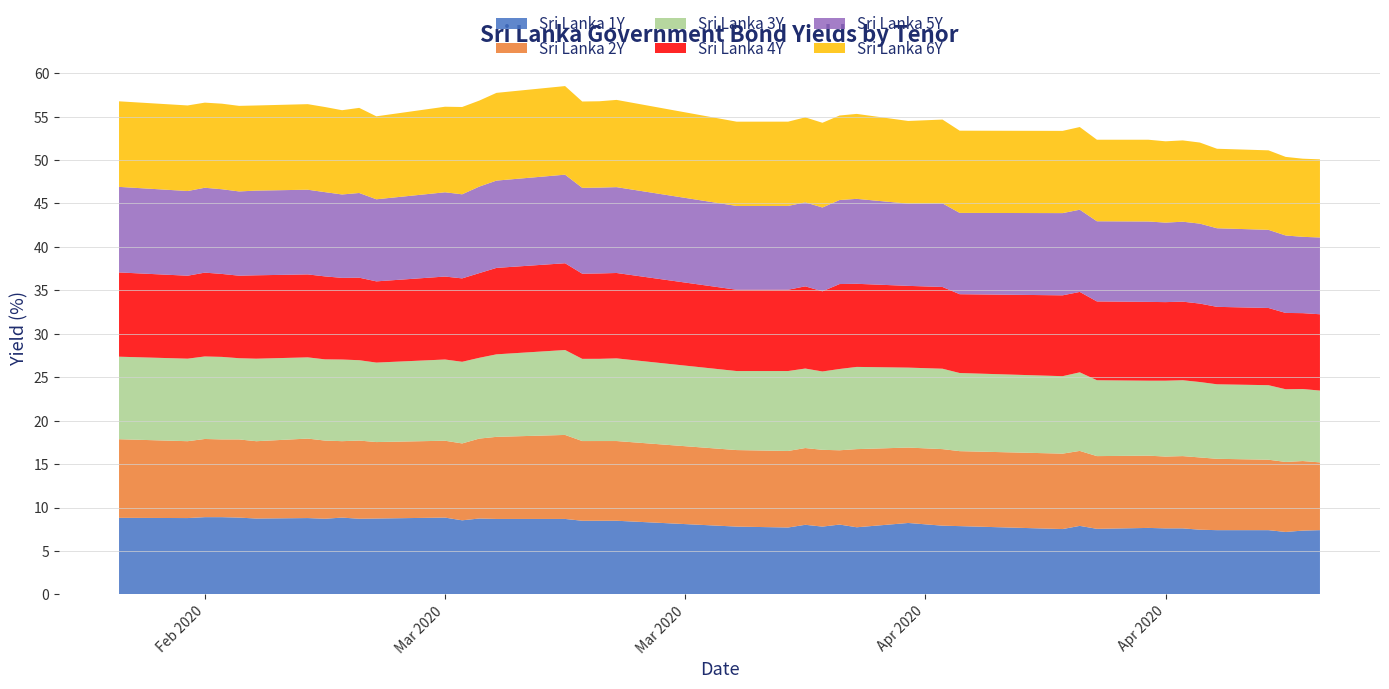

Reading left to right, what are all the values shown in this chart?

Sri Lanka 1Y: 8.8	8.8	8.9	8.9	8.8	8.7	8.8	8.7	8.8	8.7	8.7	8.8	8.5	8.7	8.7	8.7	8.5	8.5	8.5	7.8	7.7	8.0	7.8	8.0	7.7	8.2	7.9	7.9	7.5	7.9	7.5	7.7	7.6	7.6	7.4	7.4	7.4	7.2	7.3	7.4
Sri Lanka 2Y: 9.1	8.8	9.0	8.9	9.0	8.9	9.2	9.0	8.8	9.0	8.8	8.8	8.8	9.2	9.4	9.7	9.2	9.2	9.2	8.8	8.8	8.8	8.8	8.6	9.0	8.7	8.8	8.6	8.7	8.6	8.4	8.3	8.3	8.3	8.3	8.2	8.1	8.1	8.0	7.8
Sri Lanka 3Y: 9.5	9.5	9.5	9.5	9.3	9.5	9.3	9.3	9.4	9.2	9.2	9.3	9.4	9.3	9.5	9.8	9.5	9.5	9.5	9.1	9.2	9.2	9.0	9.4	9.5	9.2	9.3	9.0	8.9	9.0	8.7	8.6	8.7	8.7	8.7	8.6	8.6	8.4	8.3	8.3
Sri Lanka 4Y: 9.7	9.6	9.7	9.6	9.5	9.6	9.6	9.6	9.4	9.5	9.3	9.6	9.6	9.8	9.9	10.0	9.8	9.8	9.8	9.4	9.4	9.5	9.2	9.8	9.6	9.4	9.4	9.1	9.3	9.3	9.1	9.1	9.0	9.0	9.0	8.9	8.9	8.8	8.7	8.8
Sri Lanka 5Y: 9.8	9.8	9.8	9.8	9.7	9.8	9.8	9.7	9.6	9.8	9.4	9.7	9.7	10.0	10.1	10.2	9.9	9.9	9.9	9.6	9.6	9.7	9.6	9.7	9.8	9.5	9.6	9.4	9.5	9.5	9.2	9.3	9.2	9.2	9.2	9.0	9.0	8.9	8.8	8.8
Sri Lanka 6Y: 9.8	9.8	9.8	9.8	9.8	9.8	9.8	9.8	9.7	9.8	9.6	9.8	10.1	9.9	10.1	10.2	9.9	9.9	10.0	9.7	9.7	9.8	9.8	9.7	9.8	9.5	9.6	9.5	9.5	9.5	9.4	9.4	9.4	9.4	9.3	9.2	9.2	9.0	9.0	9.0